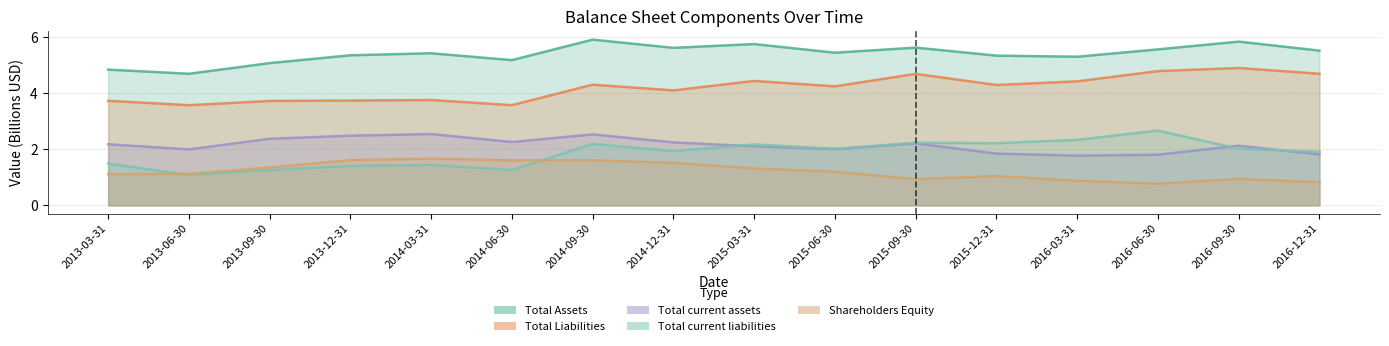

True or false: Total current liabilities has a value of 1.7 at 2014-06-30.

False